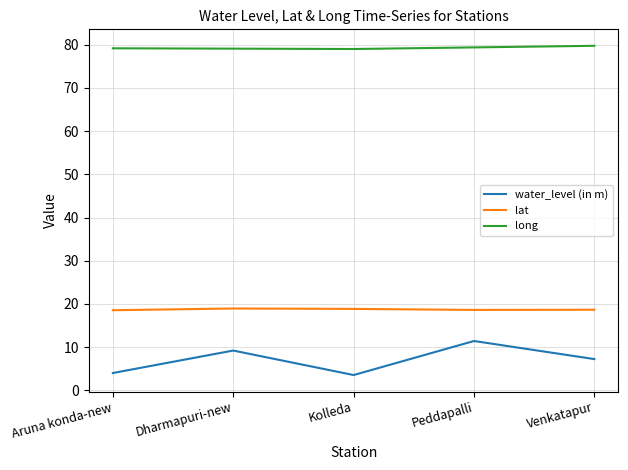

How many lines are shown in the chart?

3